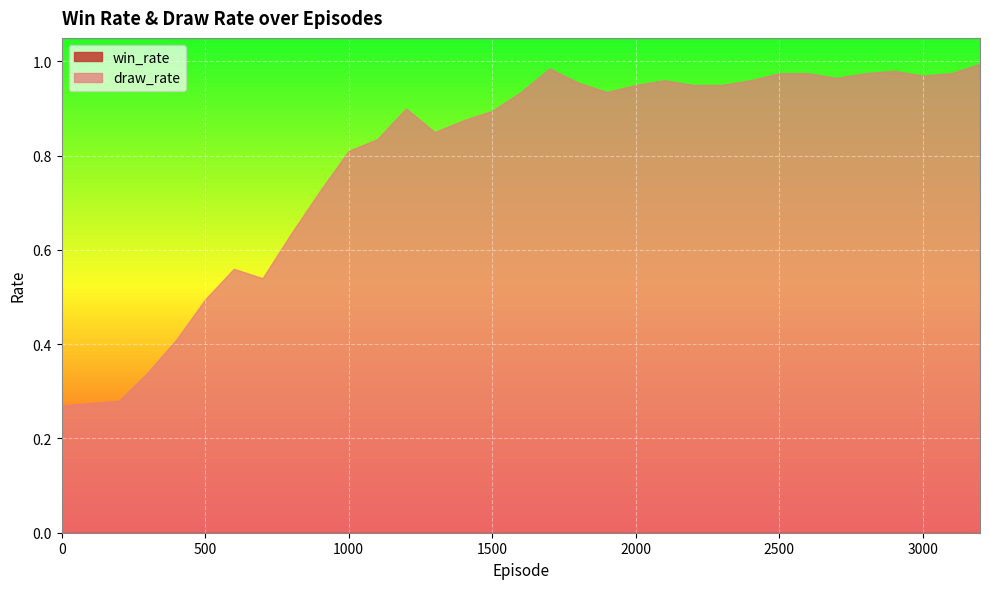

Between 400 and 100, which is larger?

400